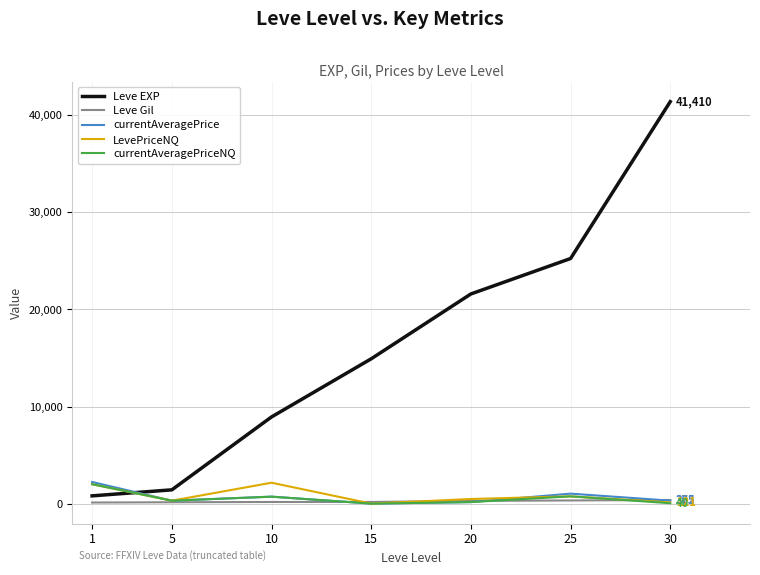

The value of Leve EXP at 30 is 21273.1. True or false?

False